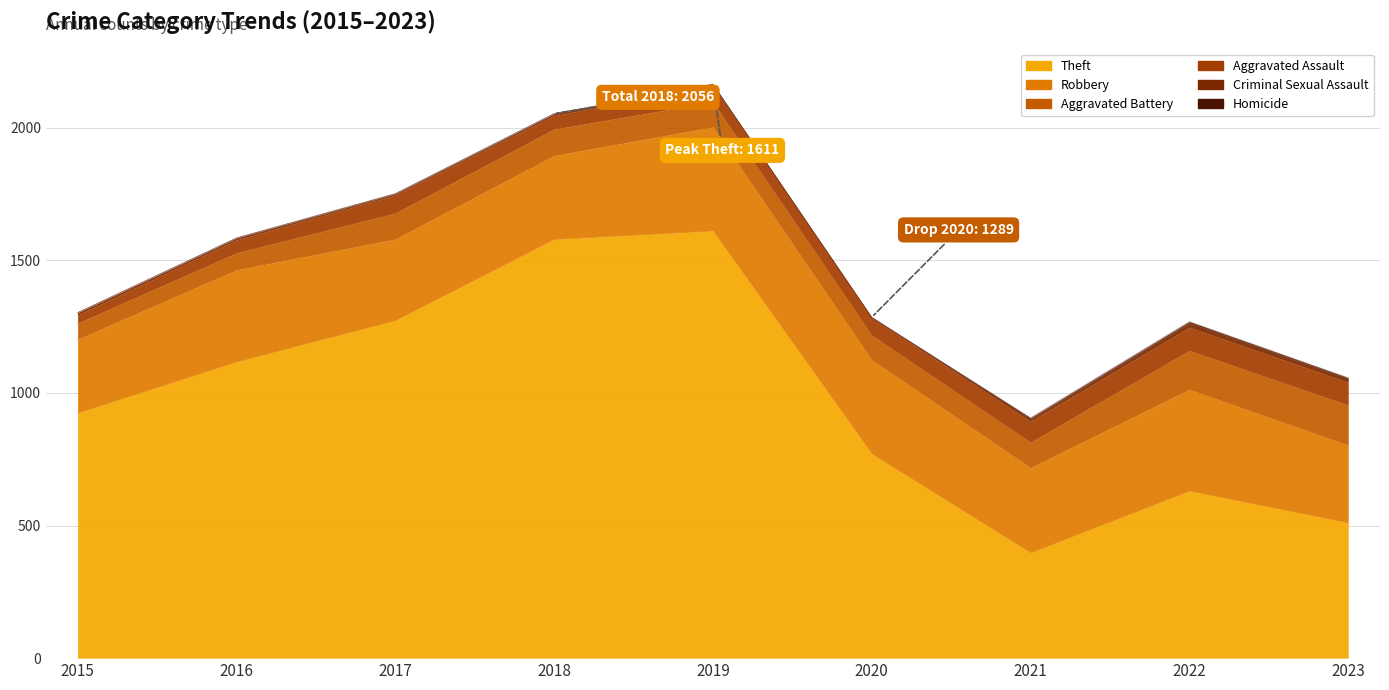

Reading left to right, what are all the values shown in this chart?

Theft: 924	1117	1273	1579	1611	770	397	630	510
Robbery: 278	347	307	316	392	355	321	383	293
Aggravated Battery: 61	64	98	100	94	93	96	147	151
Aggravated Assault: 31	49	68	51	63	65	79	88	86
Criminal Sexual Assault: 9	7	5	7	4	1	10	17	15
Homicide: 0	1	1	1	1	2	3	4	2